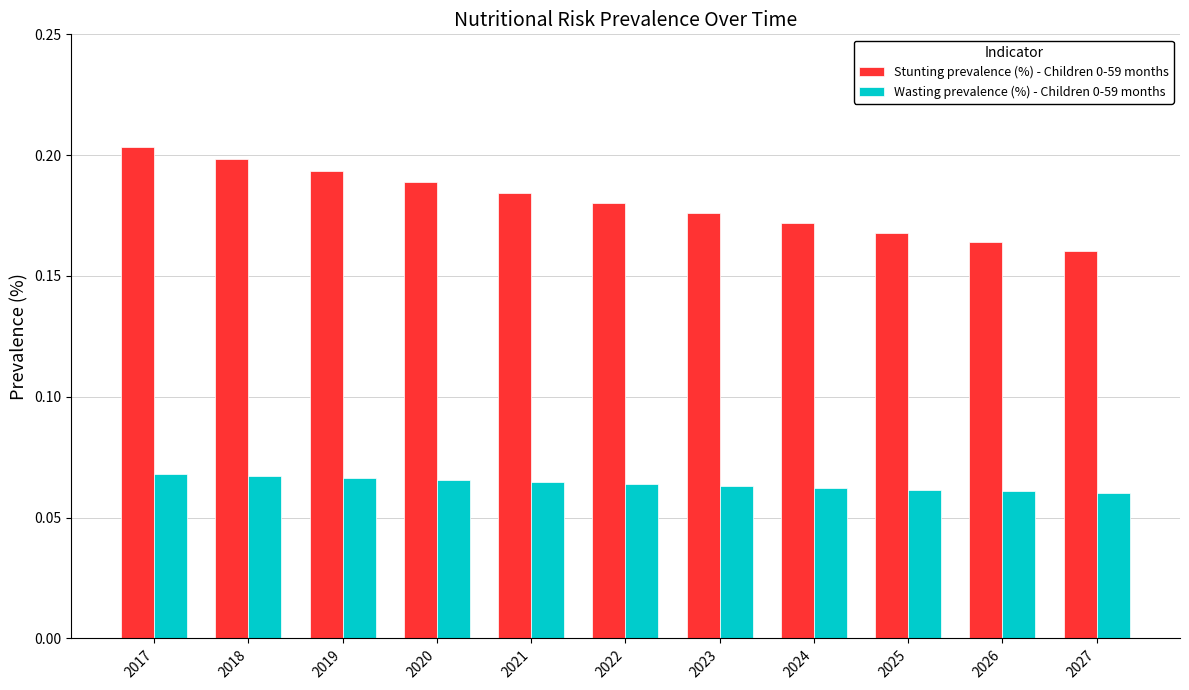

How many bars are there in total?

22